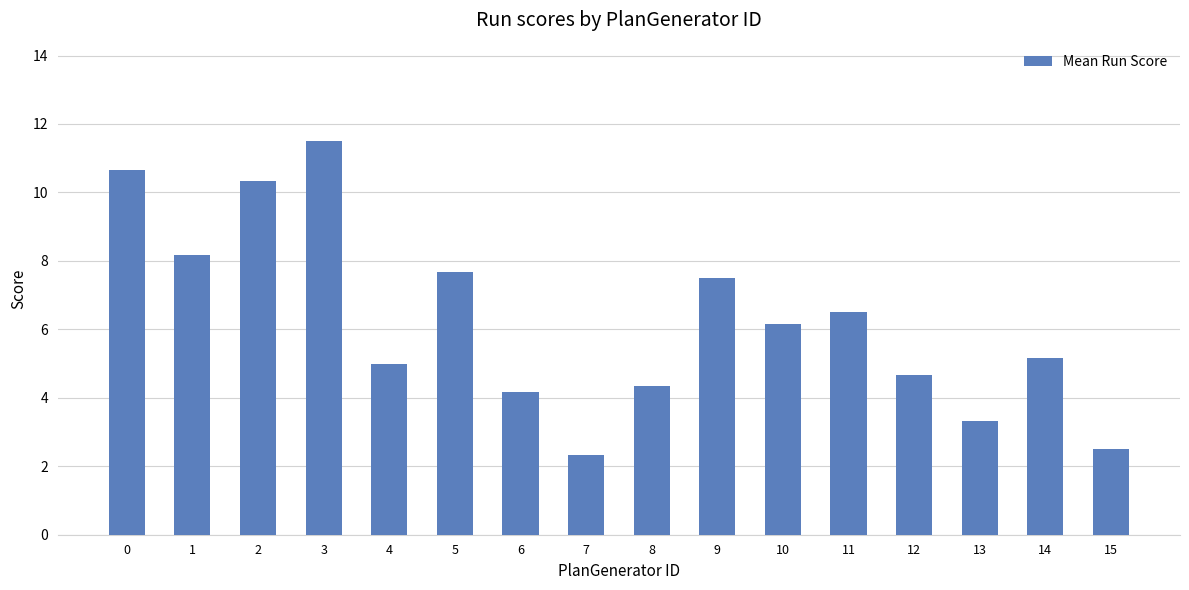

What is the sum of the values at 3 and 4?

16.5